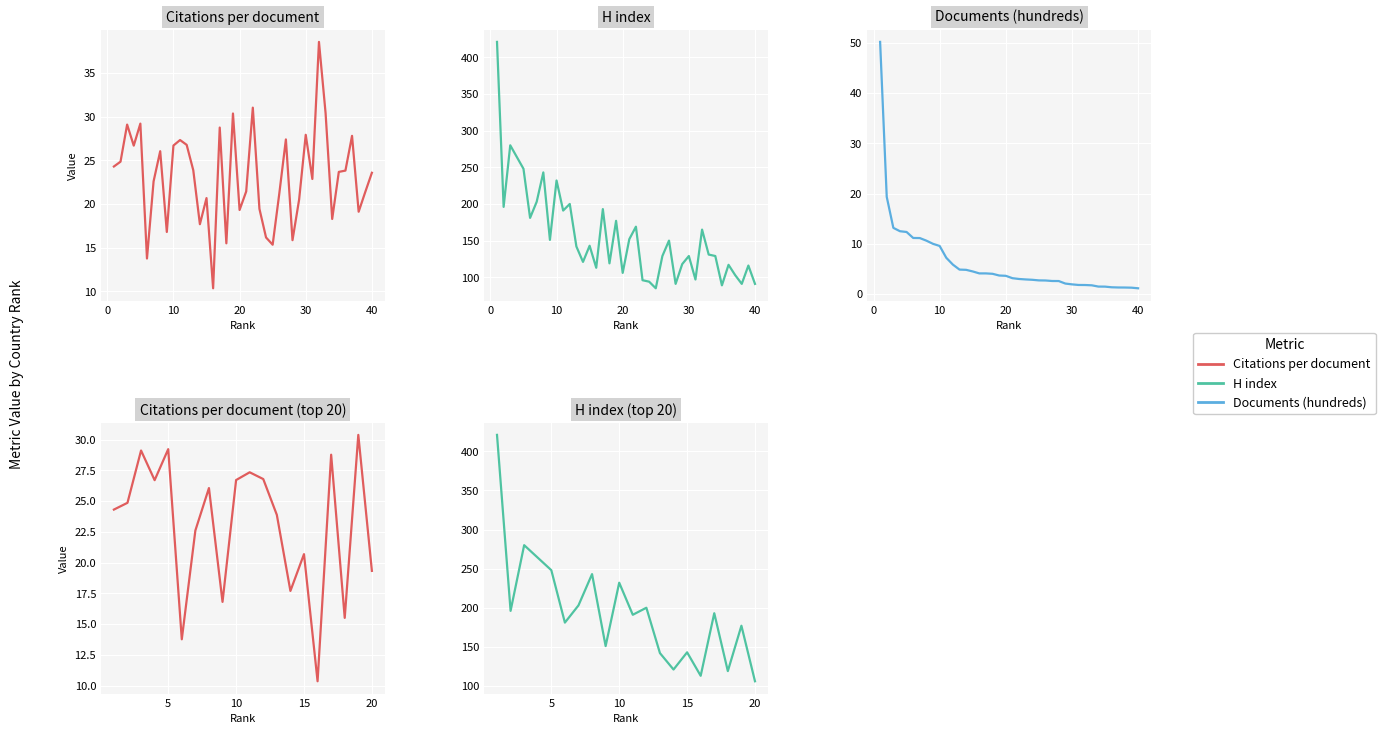

True or false: H index has a value of 294.9 at 11.

False